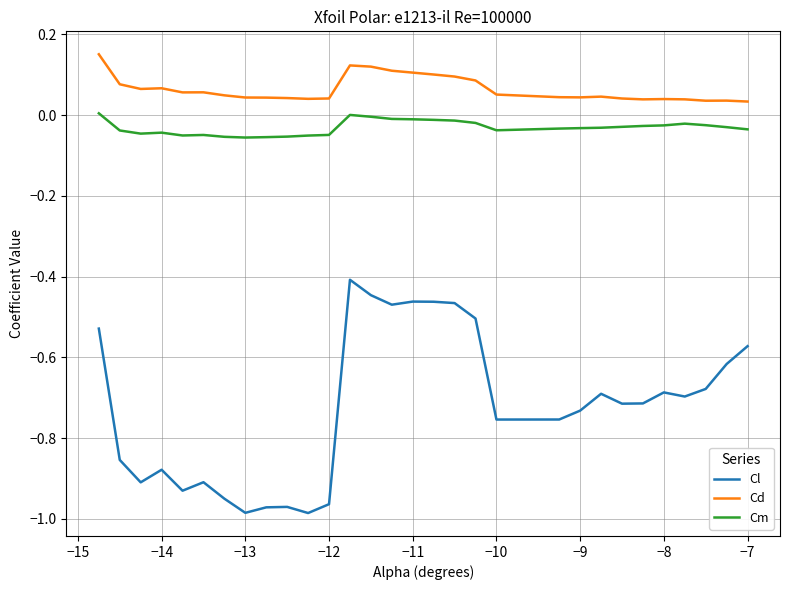

True or false: Cm and Cd cross at least once.

False